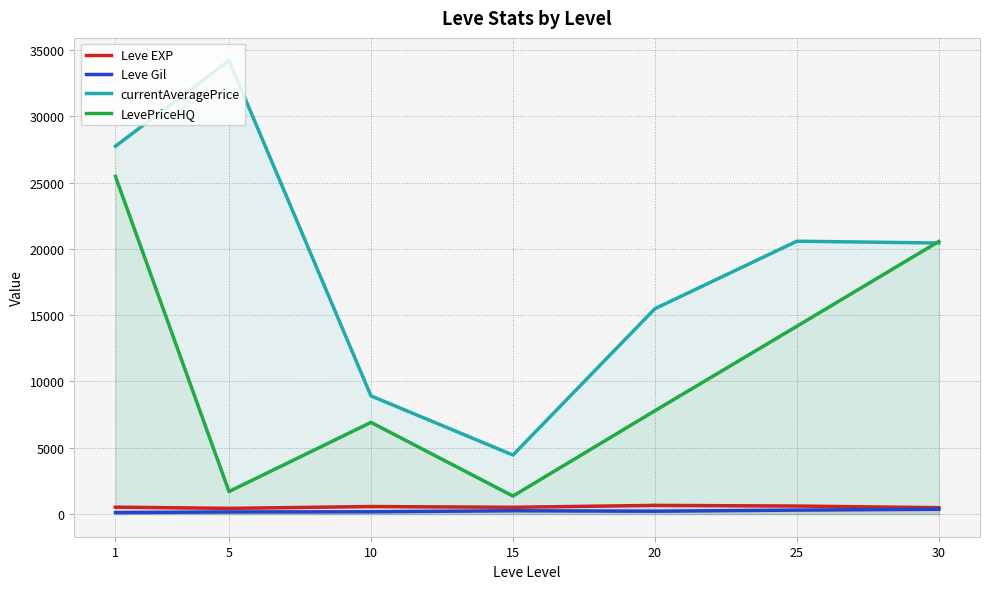

How many data points does each series have?

7